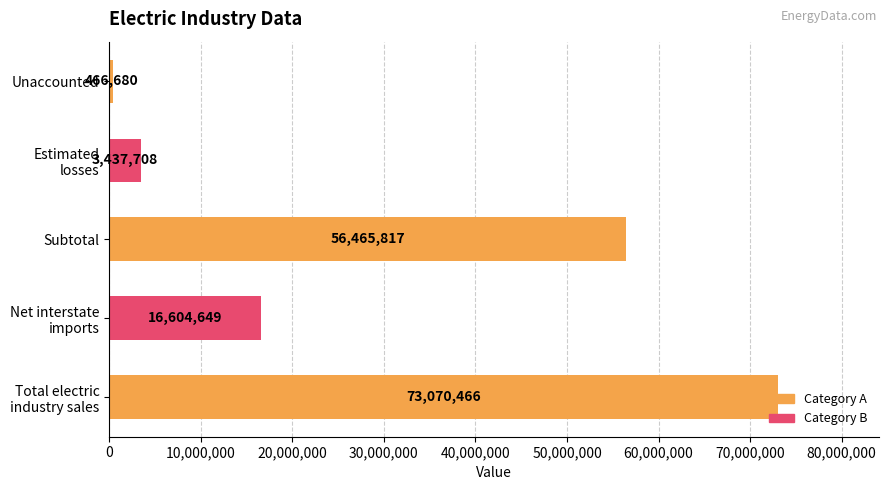

Rank the categories by value from lowest to highest.

Unaccounted, Estimated
losses, Net interstate
imports, Subtotal, Total electric
industry sales